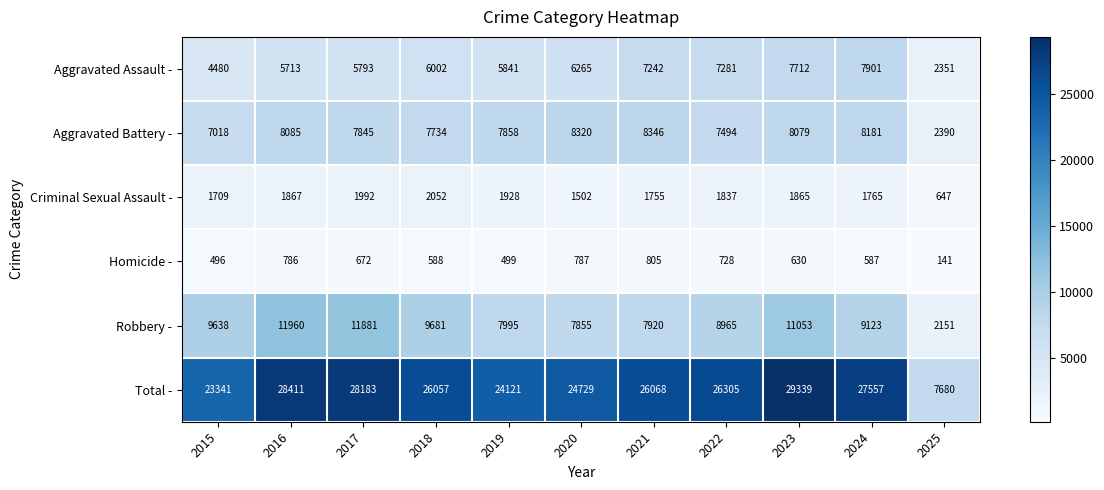

What is the greatest value displayed?

29339